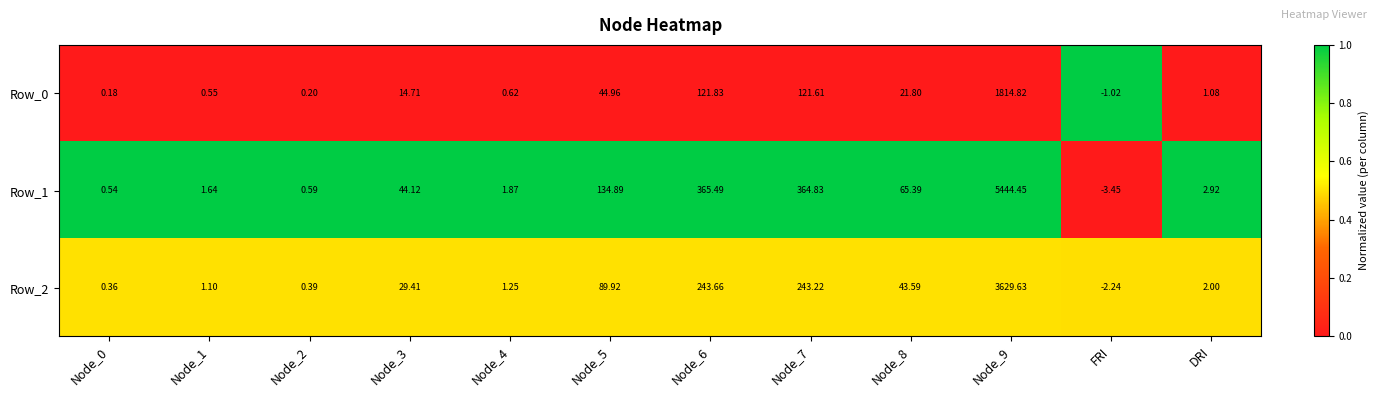

At which label does Row_2 reach its minimum?

FRI